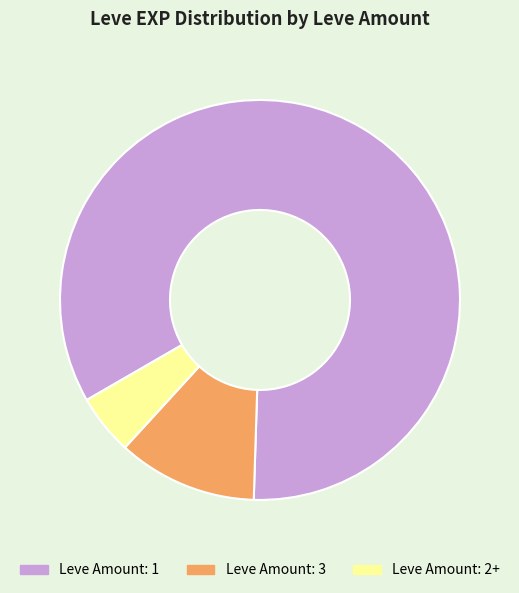

Does Leve Amount: 2+ account for over 50% of the chart?

No